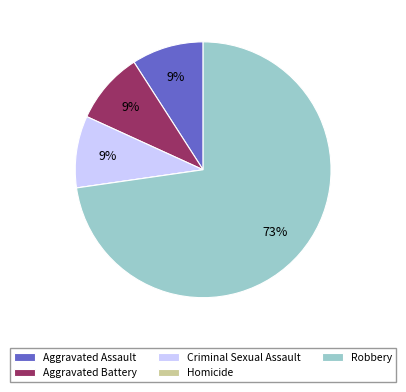

What is the ratio of the value at Aggravated Assault to the value at Aggravated Battery?

1.0